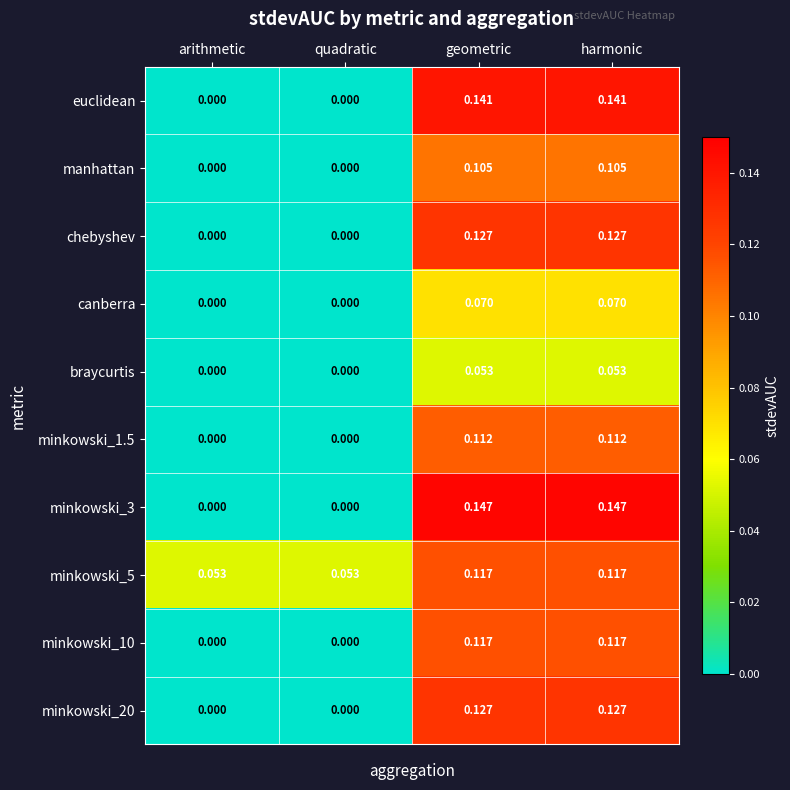

Is the value of minkowski_3 at harmonic greater than the value of minkowski_10 at arithmetic?

Yes